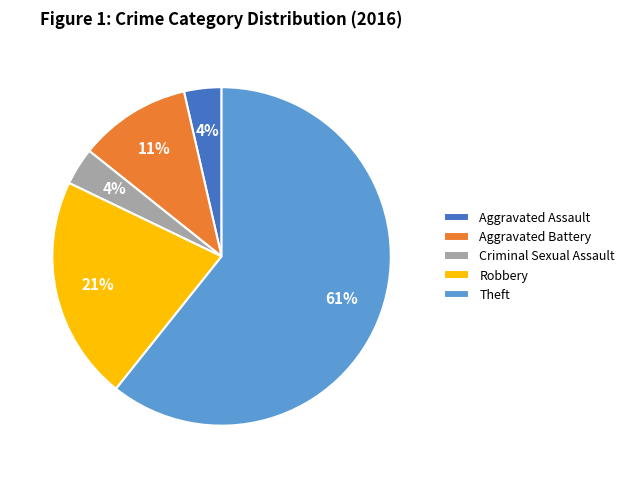

What is the largest slice in the pie chart?

Theft